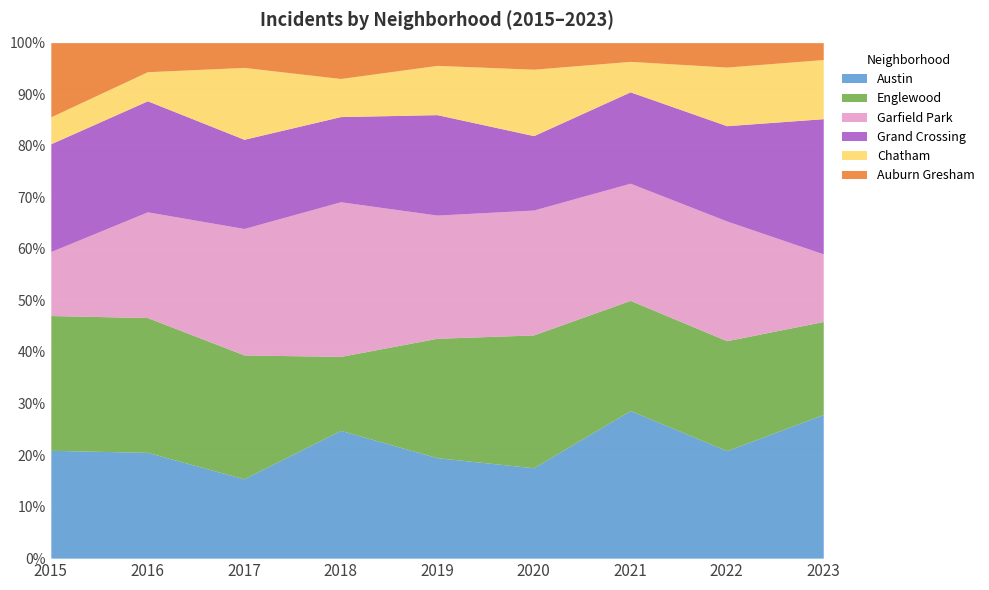

What is the value of the Chatham point at the 8th from the left?

24